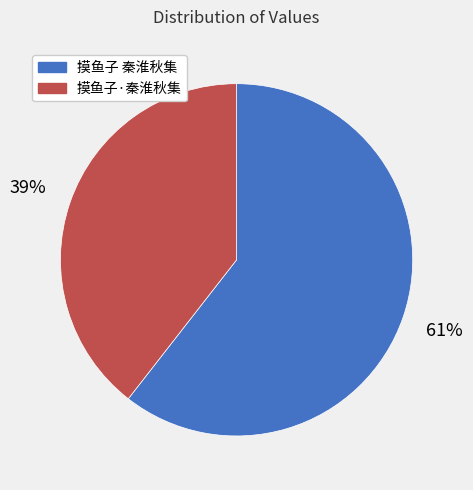

To the nearest percent, what is the average slice percentage?

50%